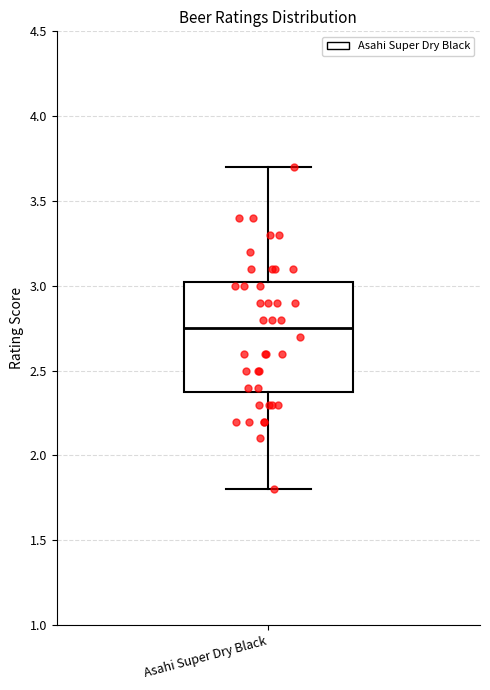

Transcribe this box plot: give where the median line is, the range the box spans, and where the two whiskers end, as read against the y-axis. The values are not printed on the chart, so give them approximately, as read against the axis.

median 2.75, box 2.40 to 3.05, whiskers 1.80 to 3.70